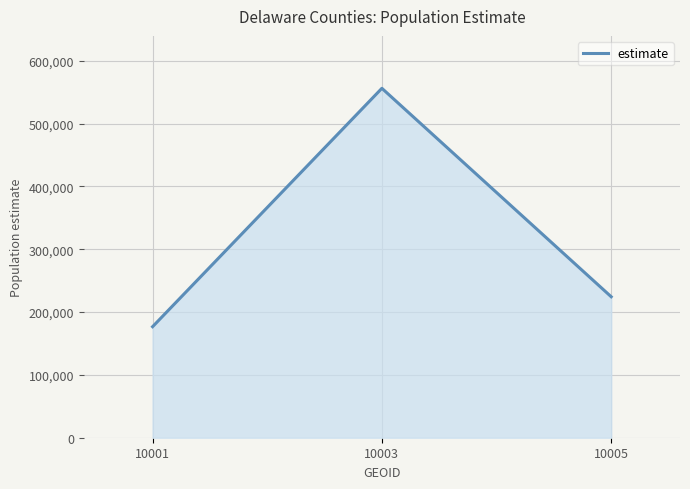

The value at 10005 is 224384. True or false?

True